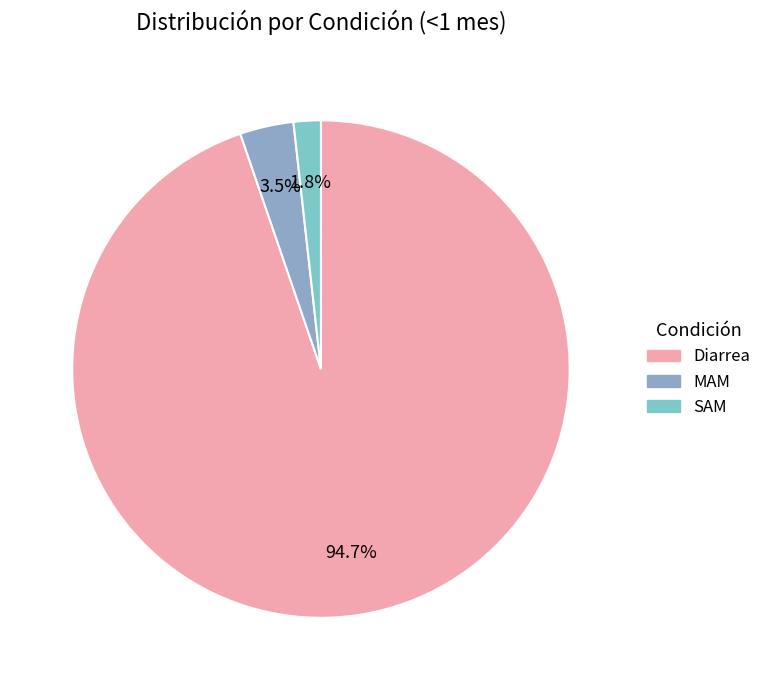

How many segments does this pie chart have?

3